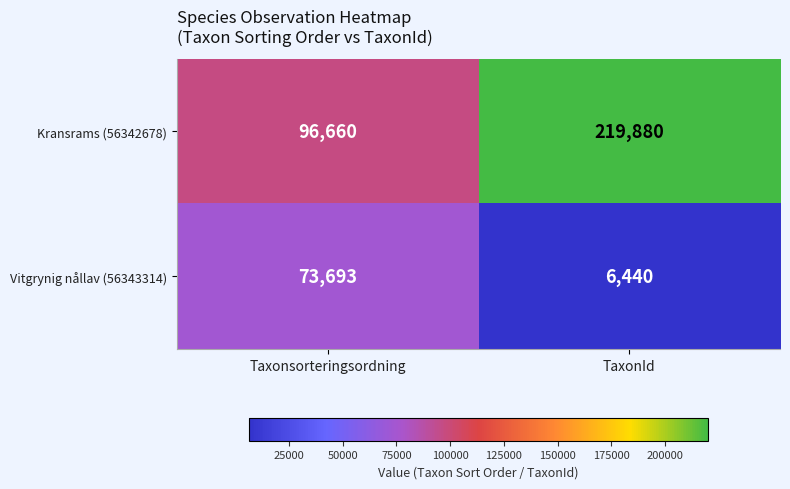

Which series has the largest total across all categories?

Kransrams (56342678)